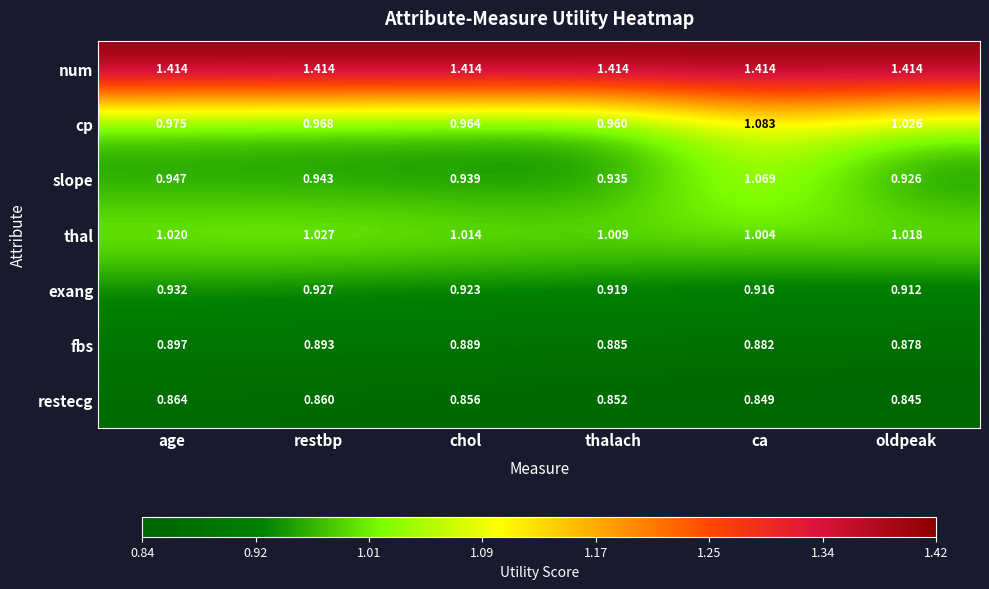

List the series in order of their peak value, lowest first.

restecg, fbs, exang, thal, slope, cp, num